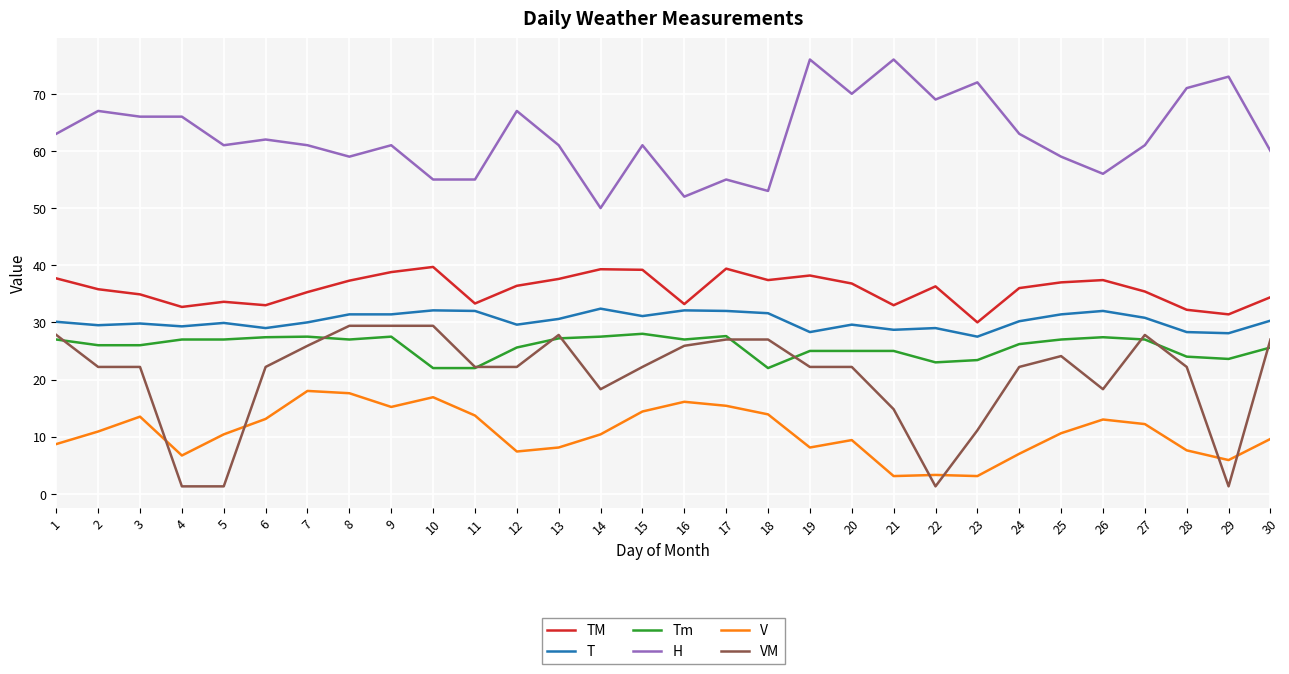

Rank the series at 3 from lowest to highest value.

V, VM, Tm, T, TM, H